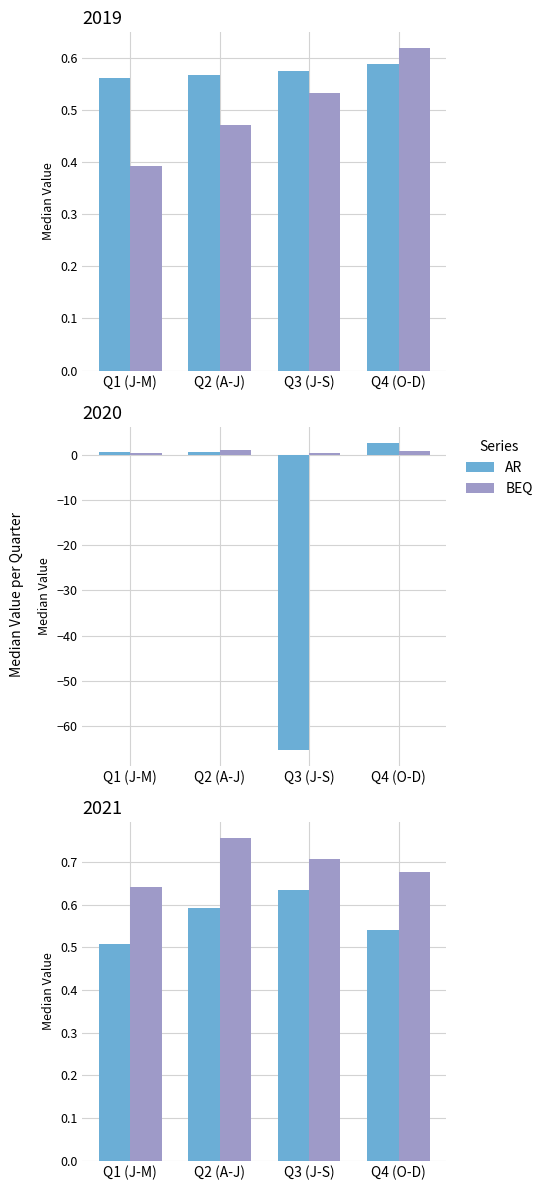

Rank the series at Q1 (J-M) from highest to lowest value.

BEQ, AR